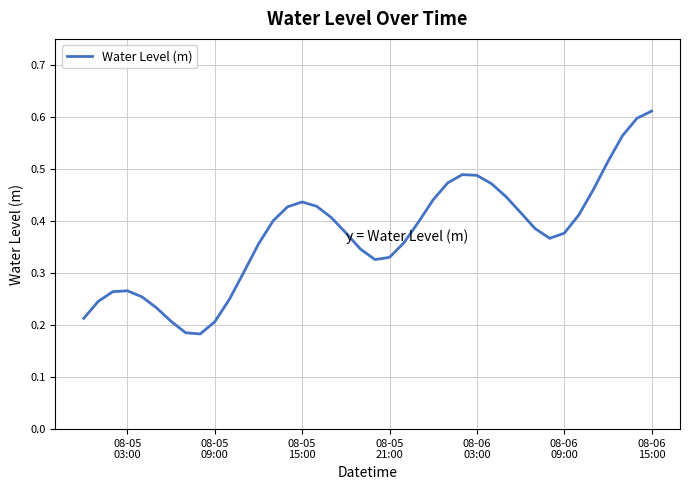

Does the chart have visible grid lines?

Yes